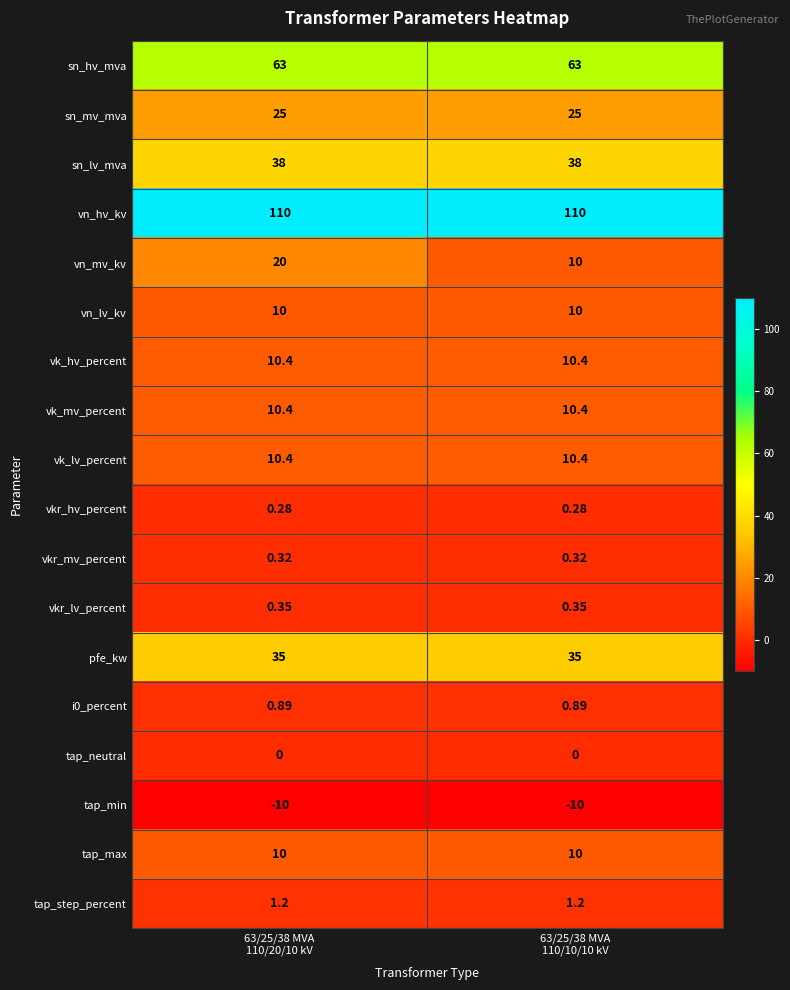

Which series has the largest total across all categories?

vn_hv_kv